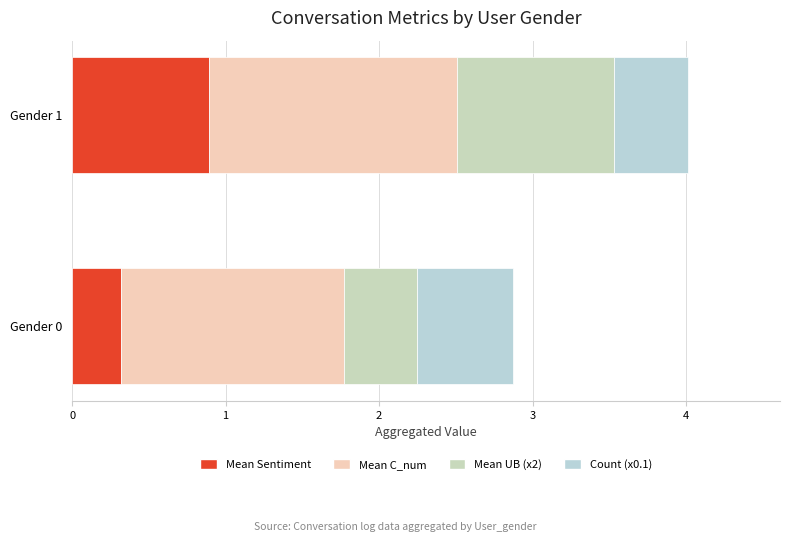

How many categories are shown in the chart?

2